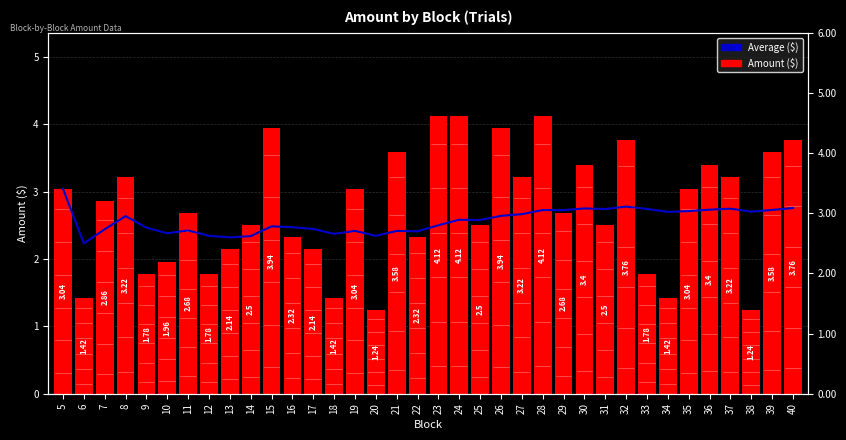

What is the spread (max minus min) of values at 35?

0.3